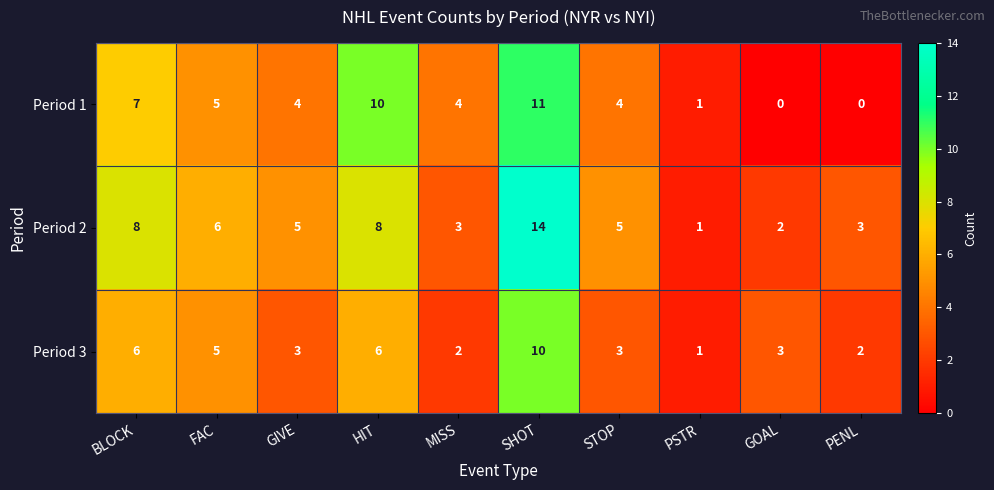

Which category has the highest value across all series?

SHOT